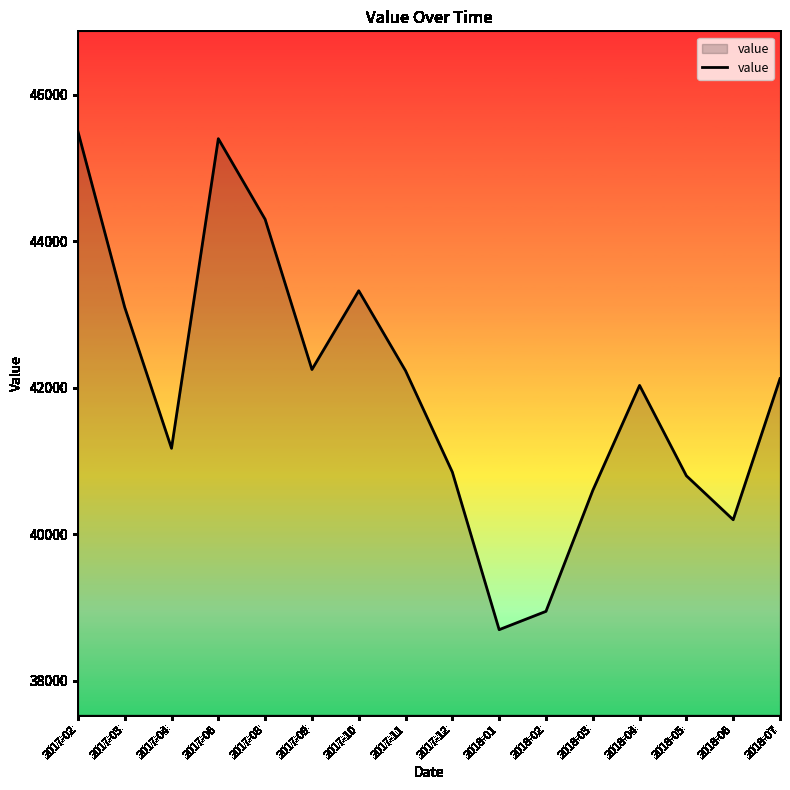

Where does the data first go above 42125?

2017-02